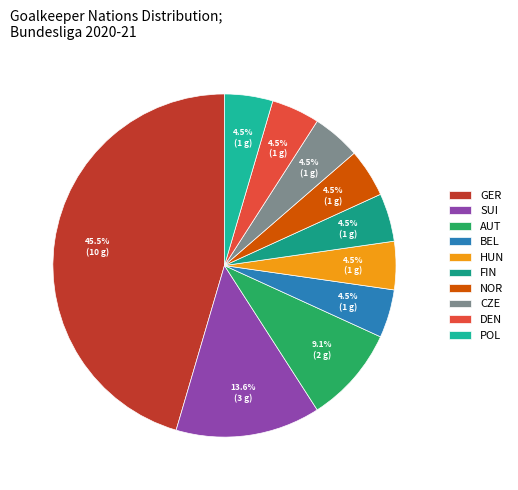

Count the number of slices in the pie.

10